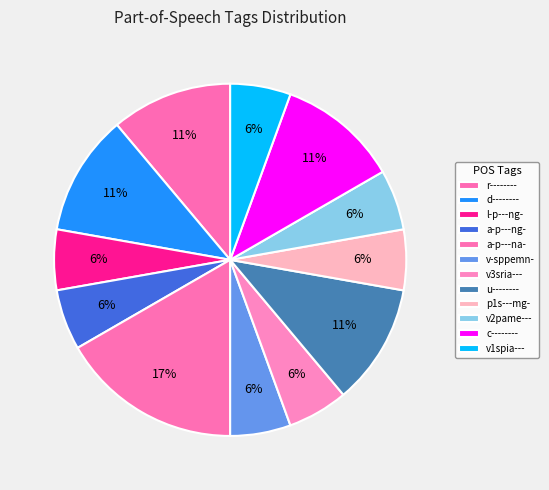

Rank the categories by value from lowest to highest.

l-p---ng-, a-p---ng-, v-sppemn-, v3sria---, p1s---mg-, v2pame---, v1spia---, r--------, d--------, u--------, c--------, a-p---na-